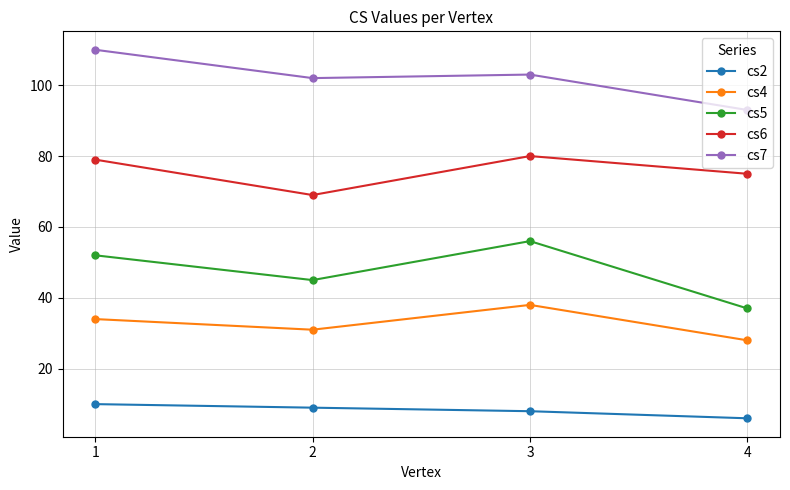

How many categories are shown in the chart?

4